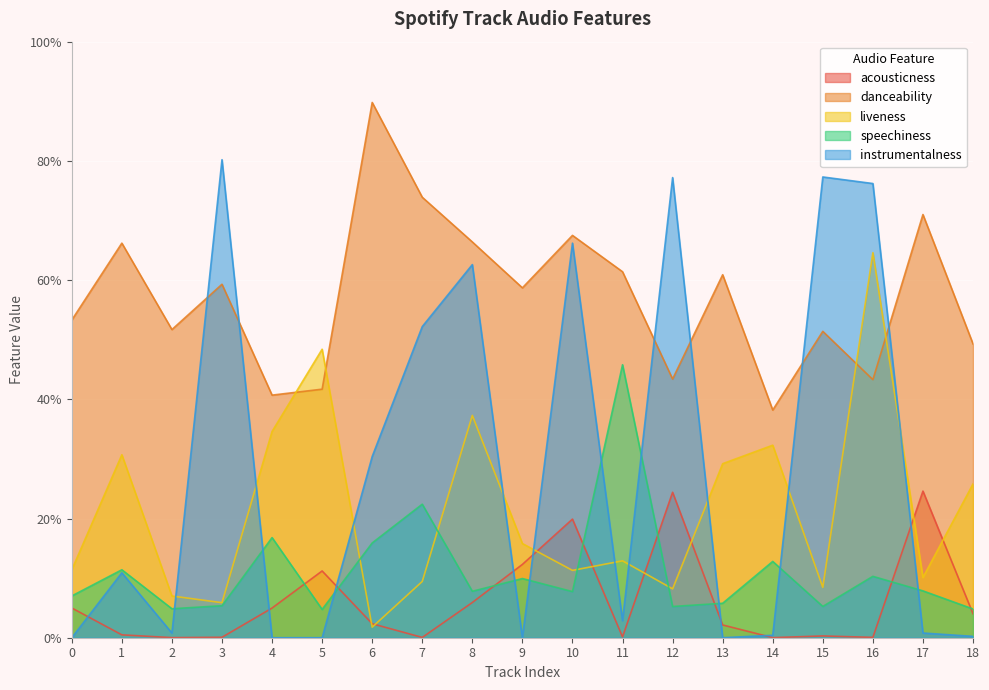

At which category is the sum across all series the highest?

16